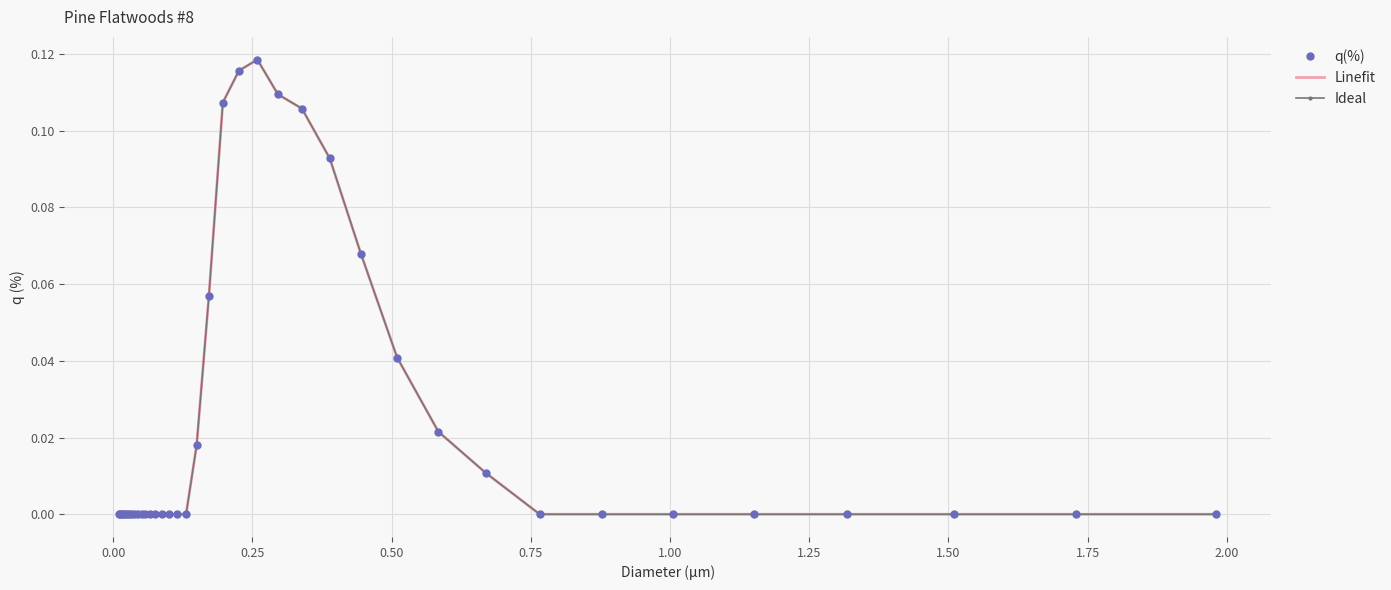

Which series has the widest spread of values?

q(%)